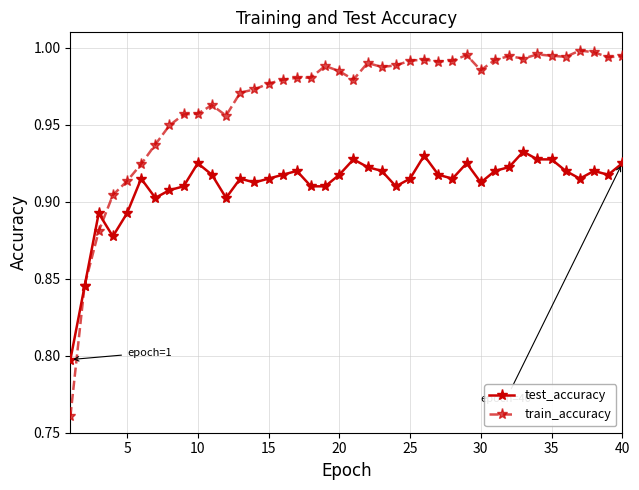

How many lines are shown in the chart?

2